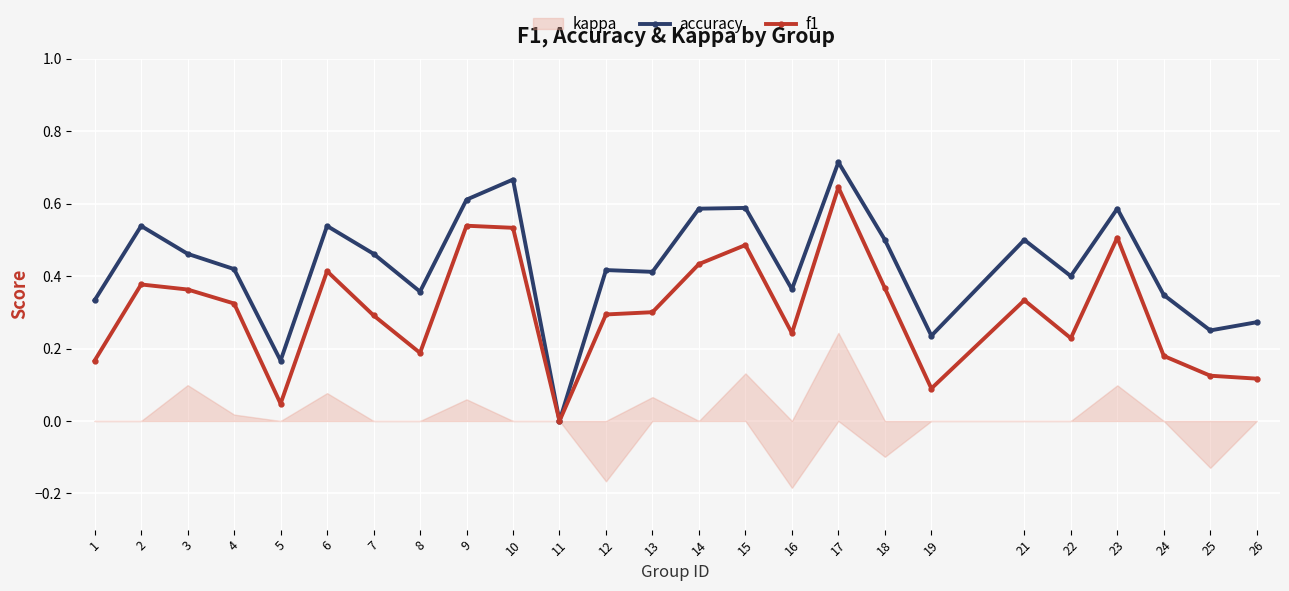

At which category does f1 reach its first local valley?

5